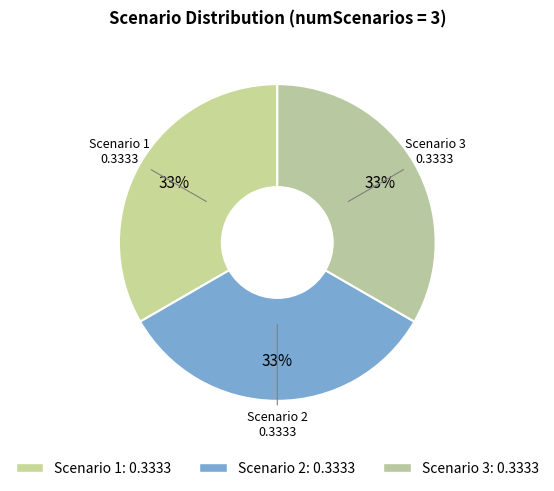

What is the ratio of the value at Scenario 1 to the value at Scenario 2?

1.0